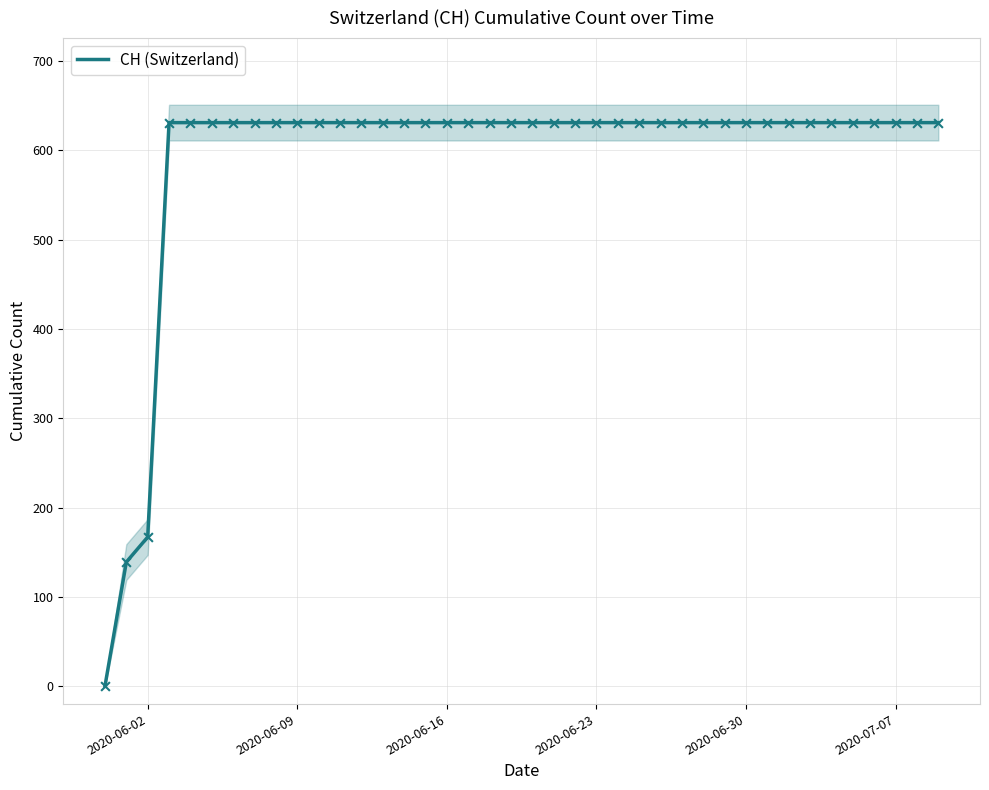

At which label is CH (Switzerland) closest to 315?

2020-06-02